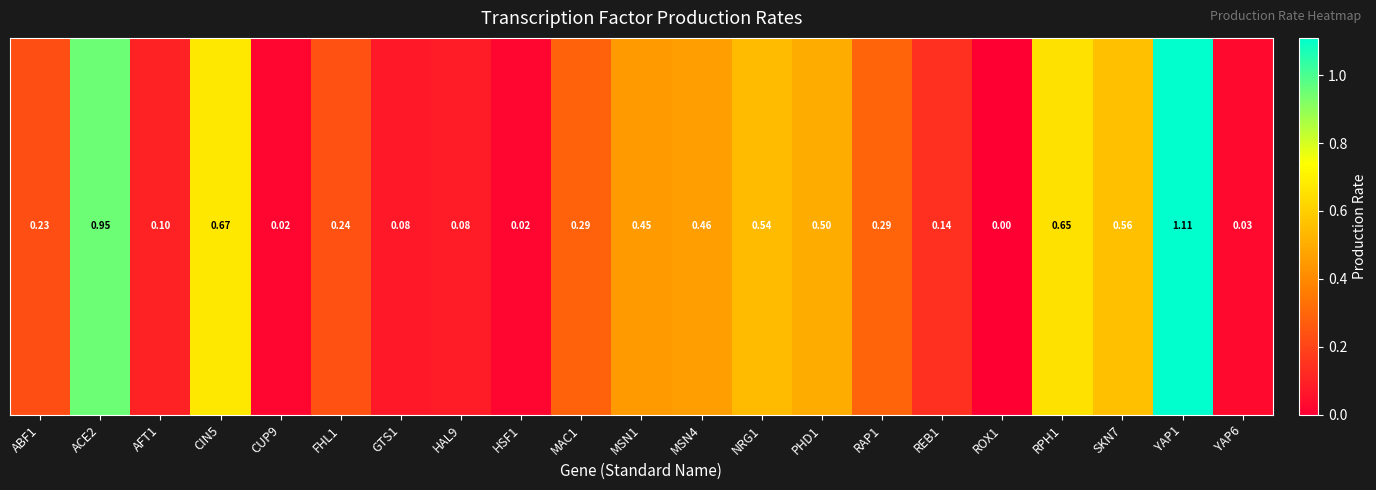

How many categories are shown in the chart?

21